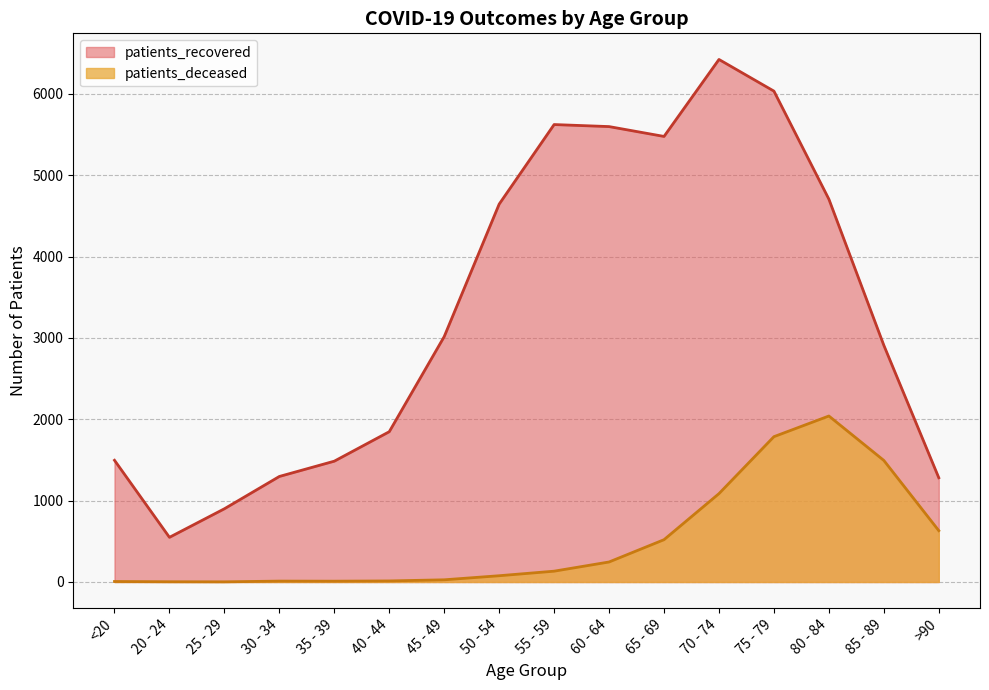

What is the spread (max minus min) of values at 65 - 69?

4956